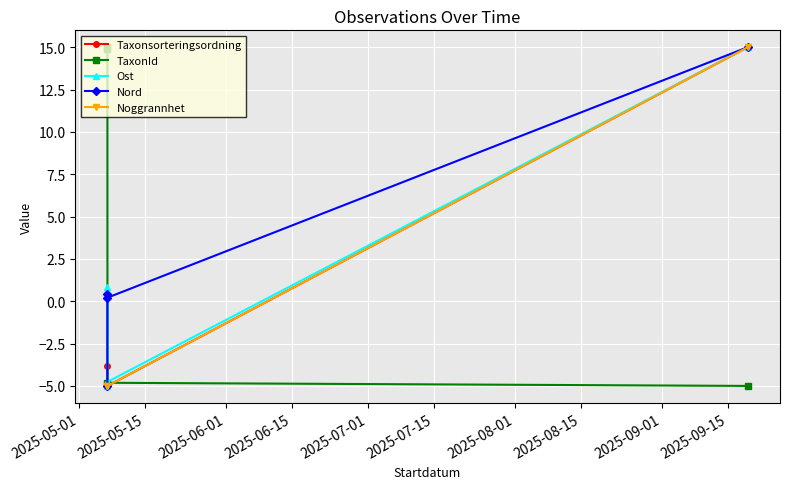

Reading right to left, transcribe all the data shown in this chart.

Taxonsorteringsordning: 15.0	-5.0	-3.8	-5.0
TaxonId: -5.0	-4.8	15.0	14.9
Ost: 15.0	-4.8	-5.0	0.8
Nord: 15.0	0.2	0.5	-5.0
Noggrannhet: 15.0	-5.0	-5.0	-5.0